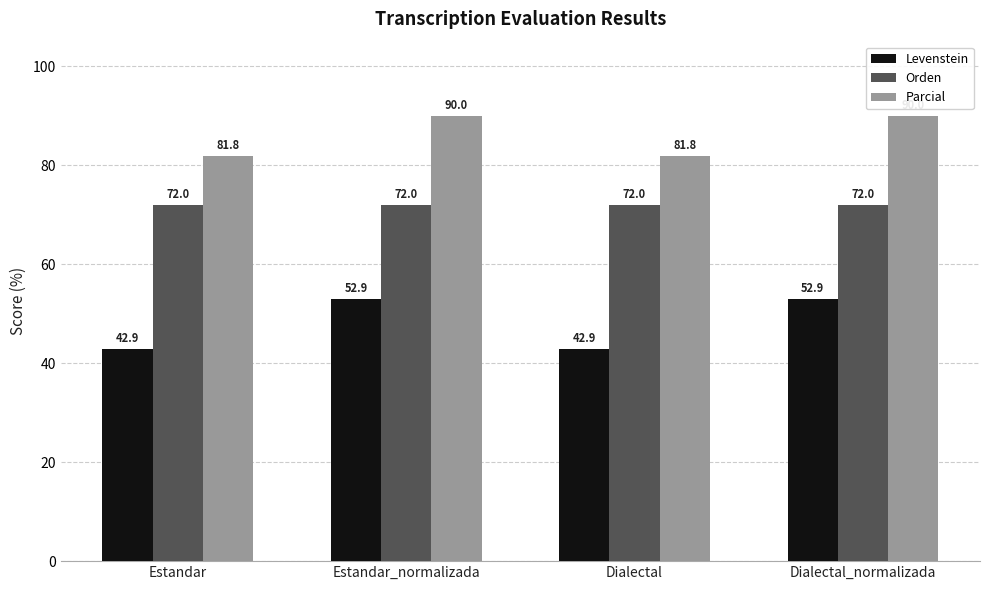

What is the label of the 2nd bar from the left?

Estandar_normalizada